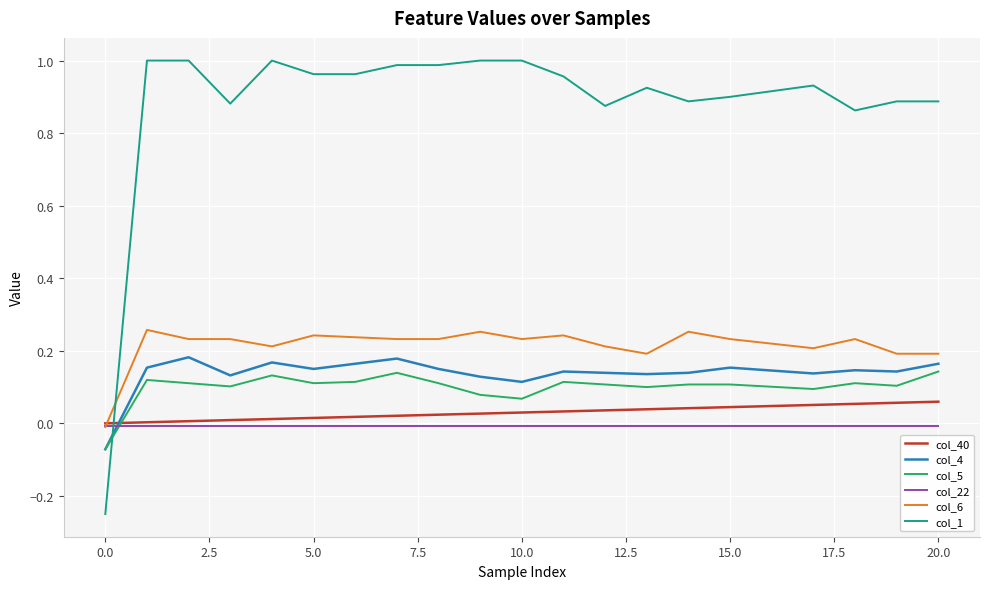

Which series has the largest range (max minus min)?

col_1